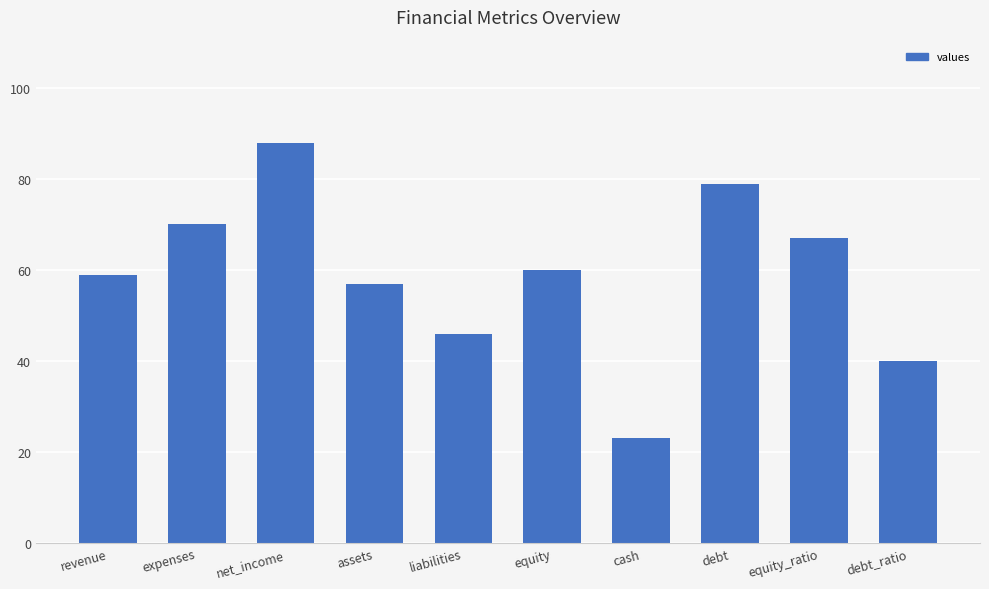

Which category has the lowest value across all series?

cash